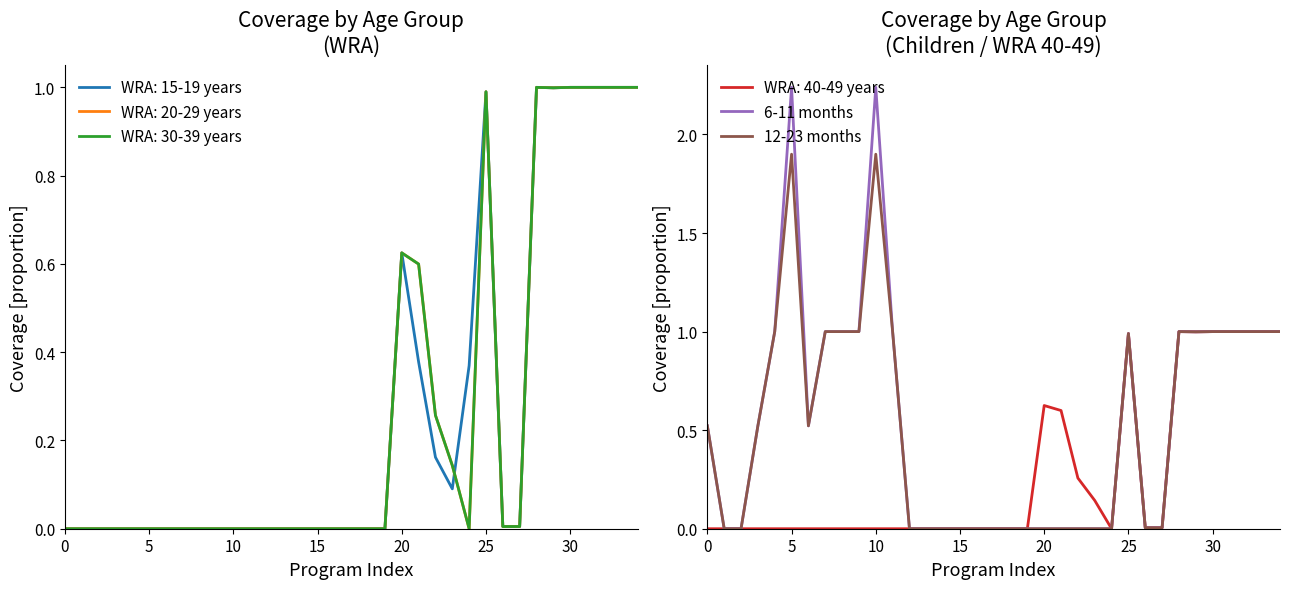

What is the sum of all 12-23 months values?

18.4